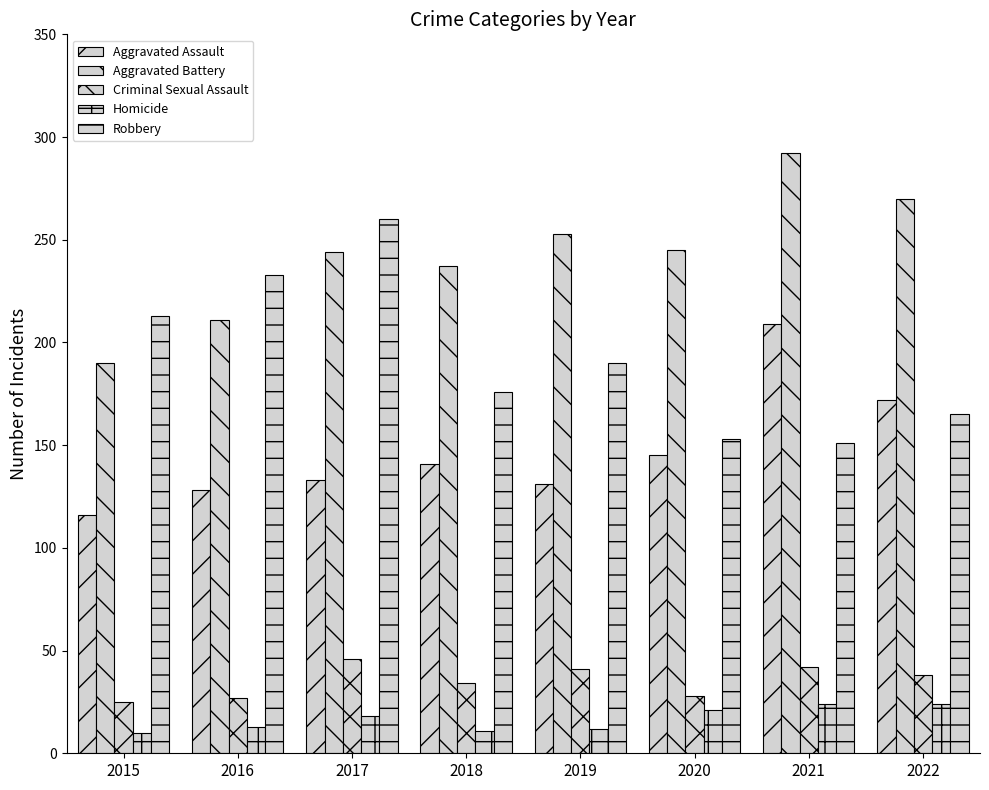

What is the minimum value shown in the chart?

10